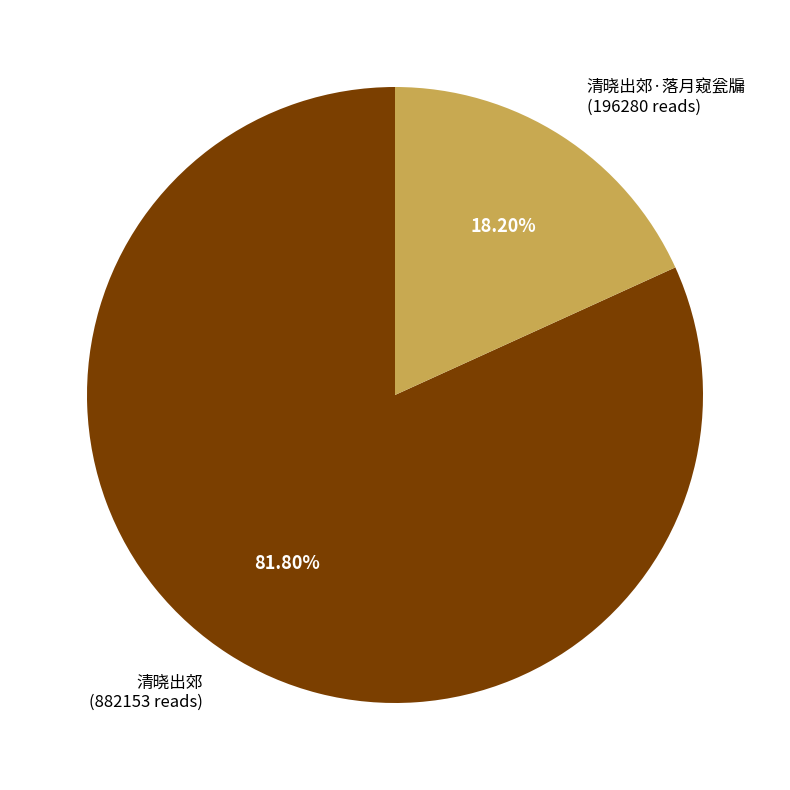

Is there any slice that represents more than half of the pie?

Yes